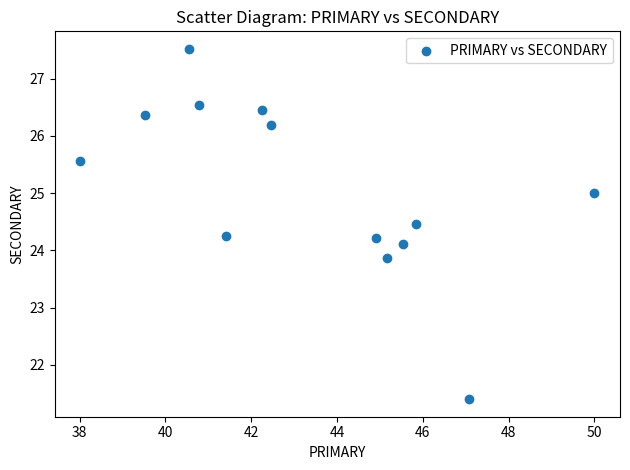

What is the range of X values (max minus min)?

12.0